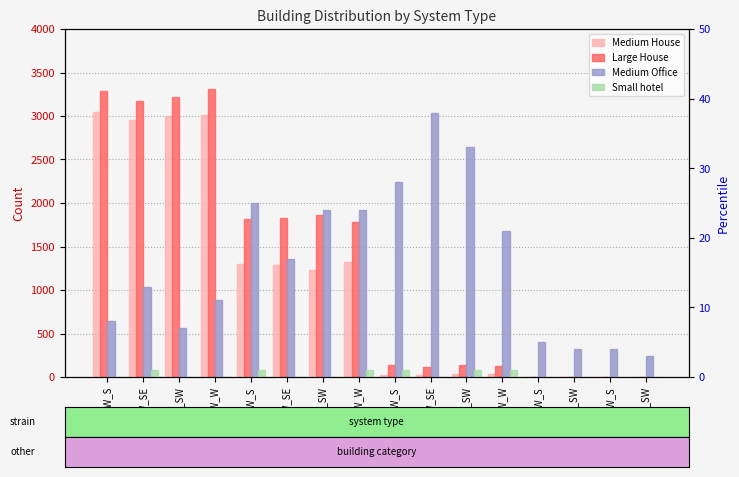

Reading right to left, extract all data points from this chart.

Medium House: 0	0	0	0	40	32	21	27	1317	1233	1288	1301	3008	2999	2956	3046
Large House: 0	0	0	0	124	134	119	134	1780	1864	1822	1813	3313	3222	3177	3286
Medium Office: 3	4	4	5	21	33	38	28	24	24	17	25	11	7	13	8
Small hotel: 0	0	0	0	1	1	0	1	1	0	0	1	0	0	1	0